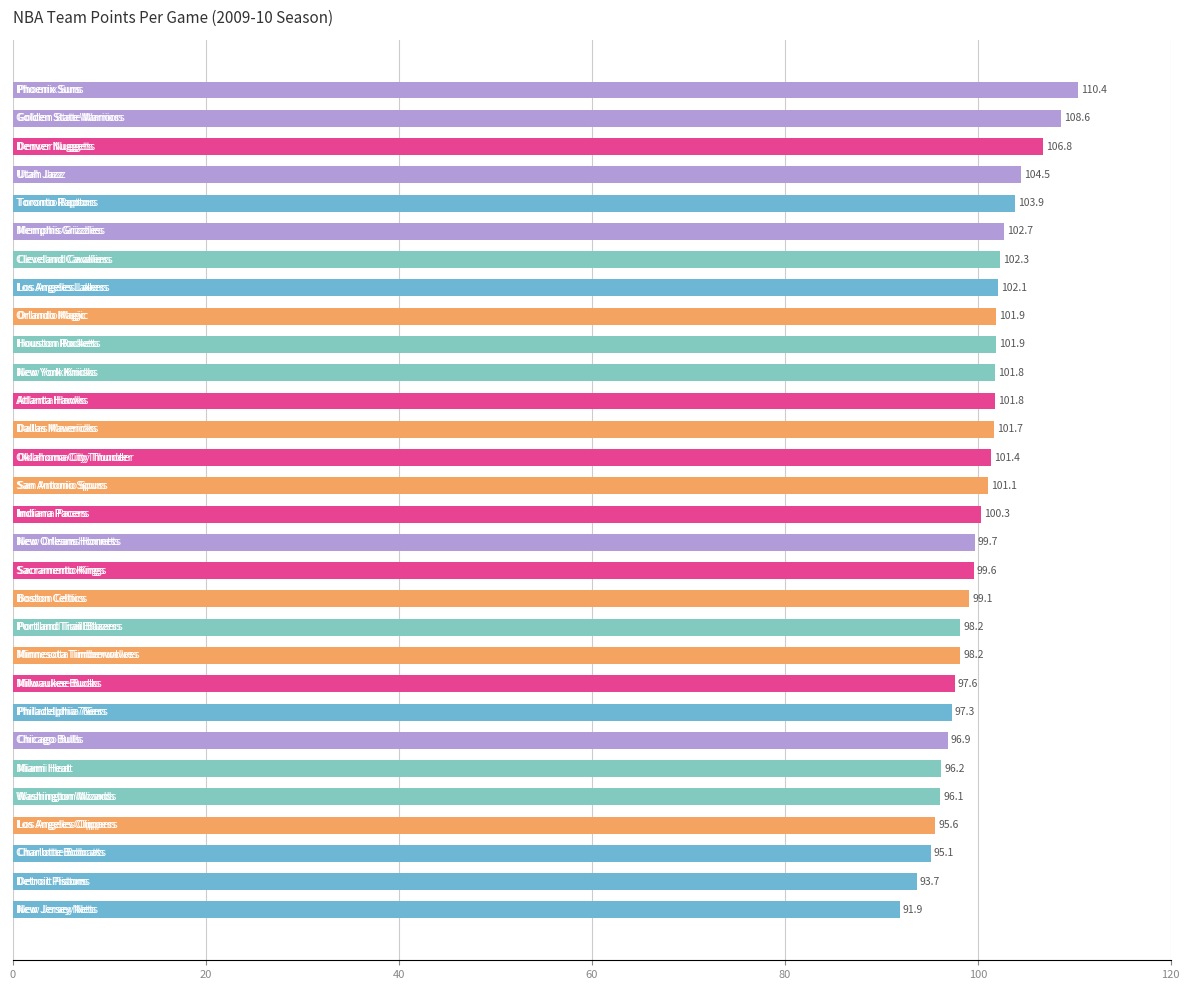

What is the value of the 25th bar from the top?

96.2